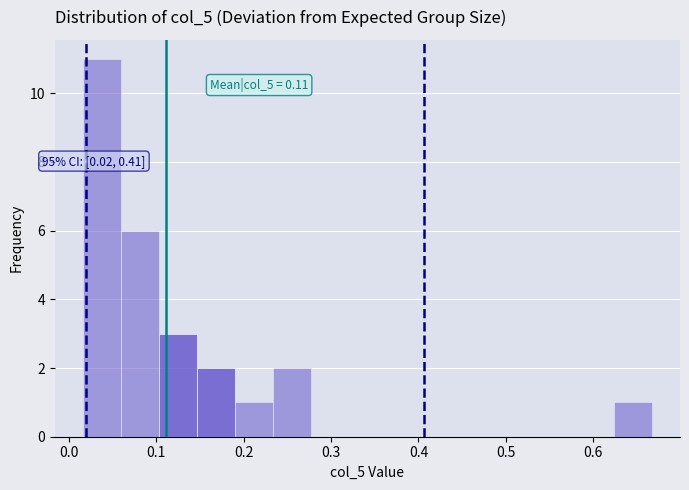

Which range on the x-axis has the tallest bar?

0.02 to 0.06